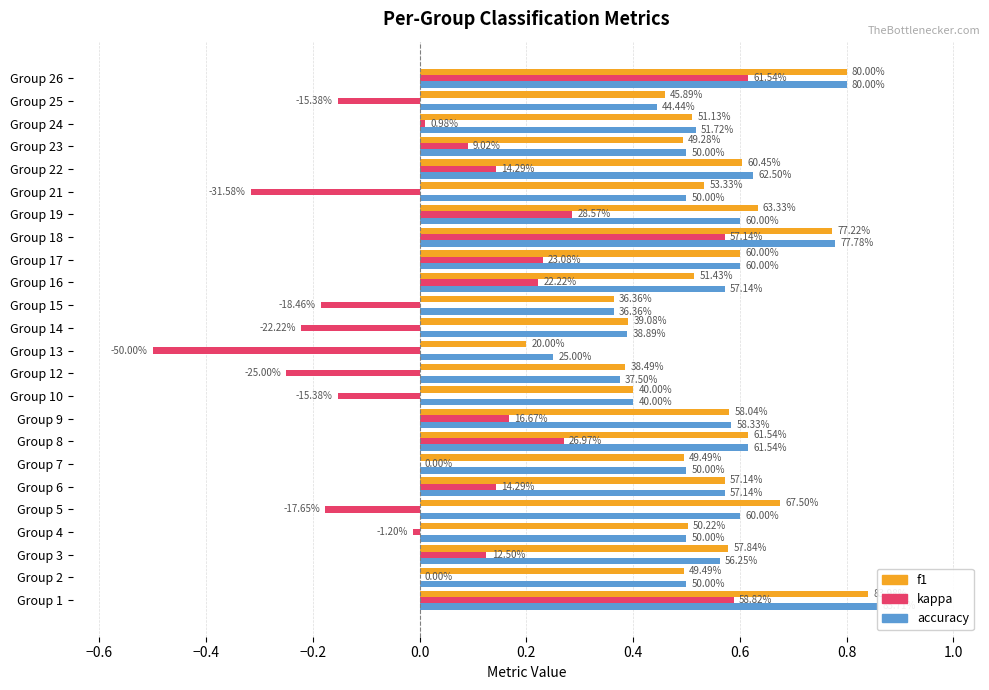

Is the value of f1 at Group 4 greater than the value of accuracy at Group 2?

Yes